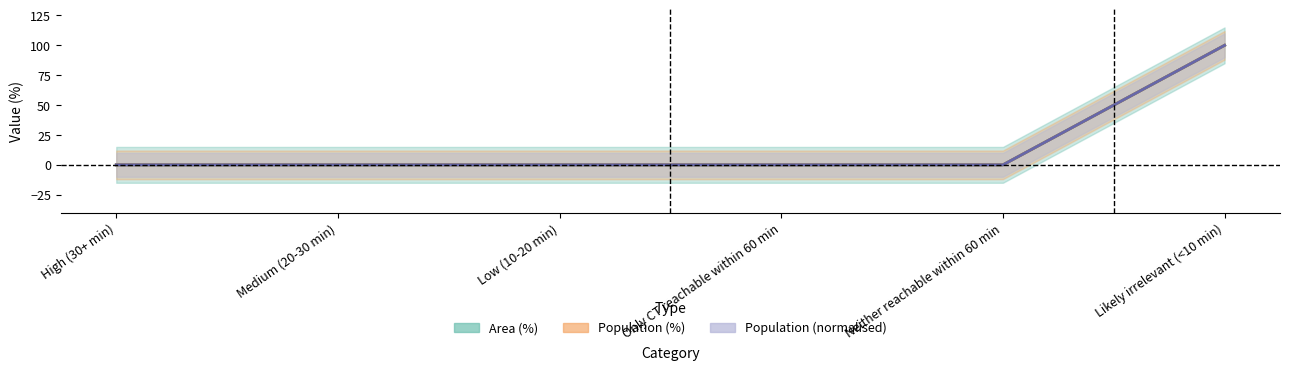

Reading left to right, extract all data points from this chart.

Area (%): 0	0	0	0	0	100
Population: 0	0	0	0	0	100
Population (%): 0	0	0	0	0	100